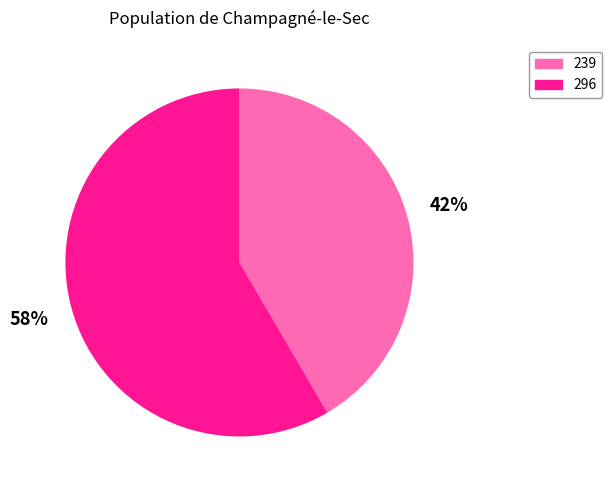

Count the number of slices in the pie.

2